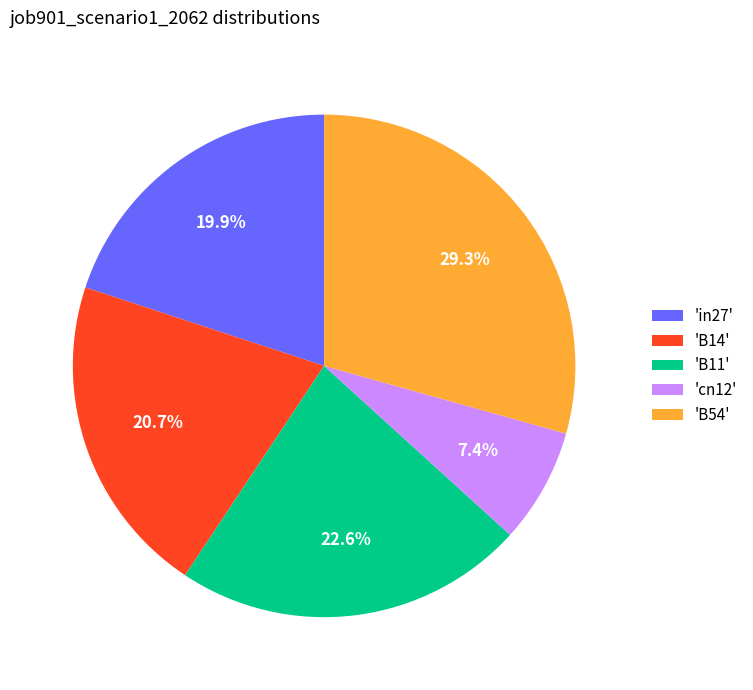

What is the largest slice in the pie chart?

'B54'